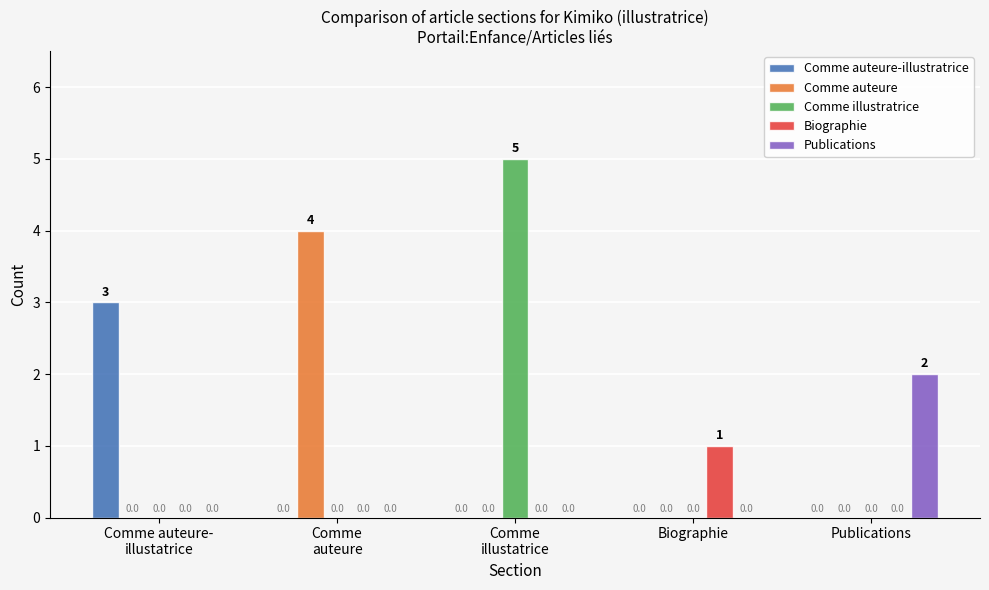

What is the approximate value of Comme illustratrice at Comme
illustatrice?

5